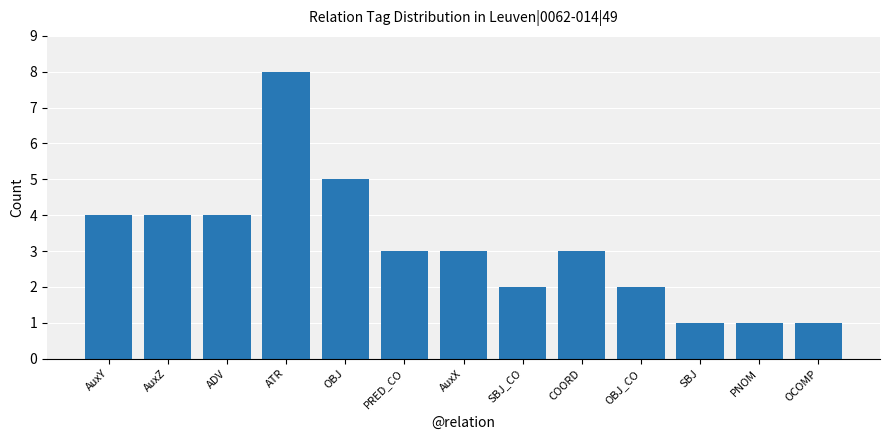

What is the greatest value displayed?

8